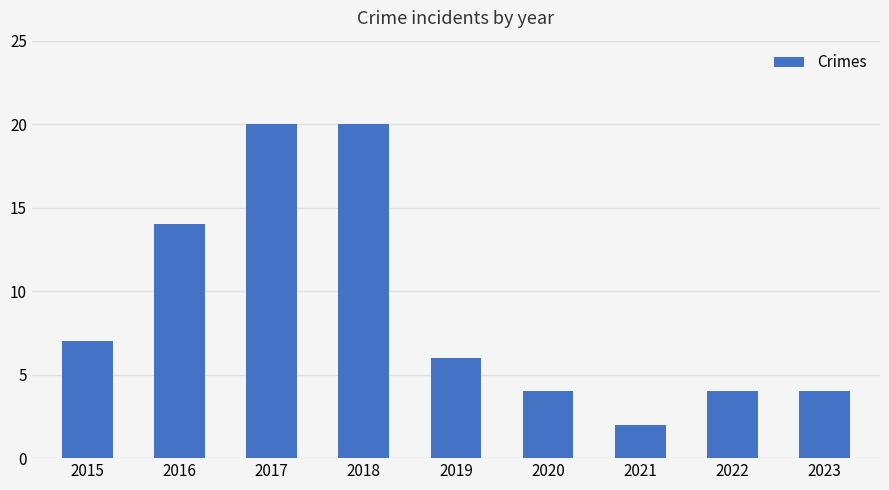

Reading left to right, what are all the values shown in this chart?

7	14	20	20	6	4	2	4	4